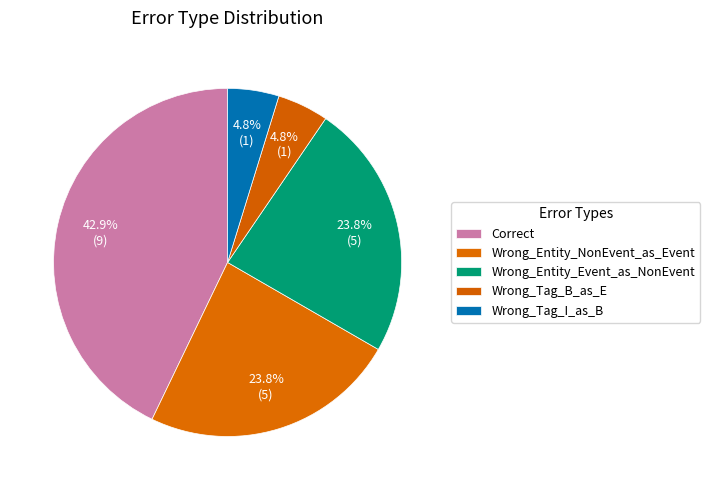

Count the number of slices in the pie.

5